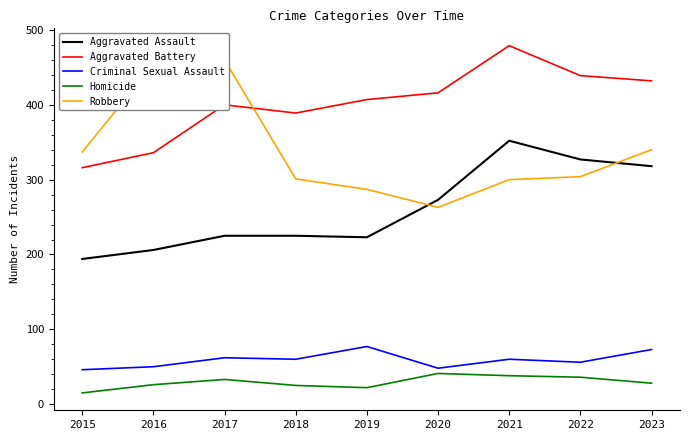

What is the value of the Homicide point at the 6th from the left?

41